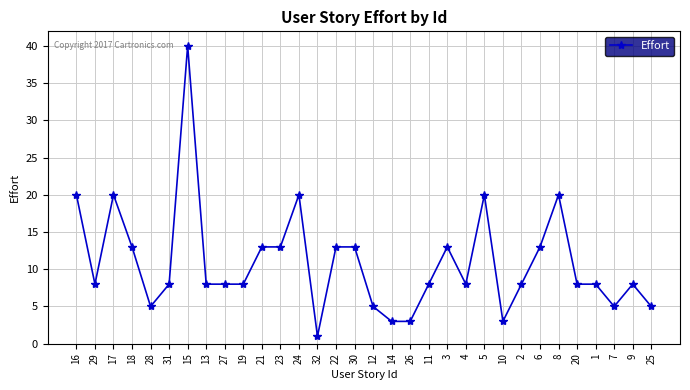

What is the label of the 28th point from the left?

20